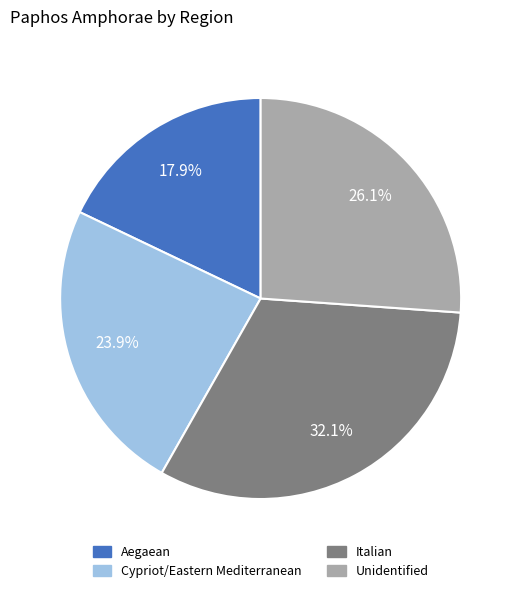

To the nearest percent, what is the combined percentage of Unidentified and Italian?

58%